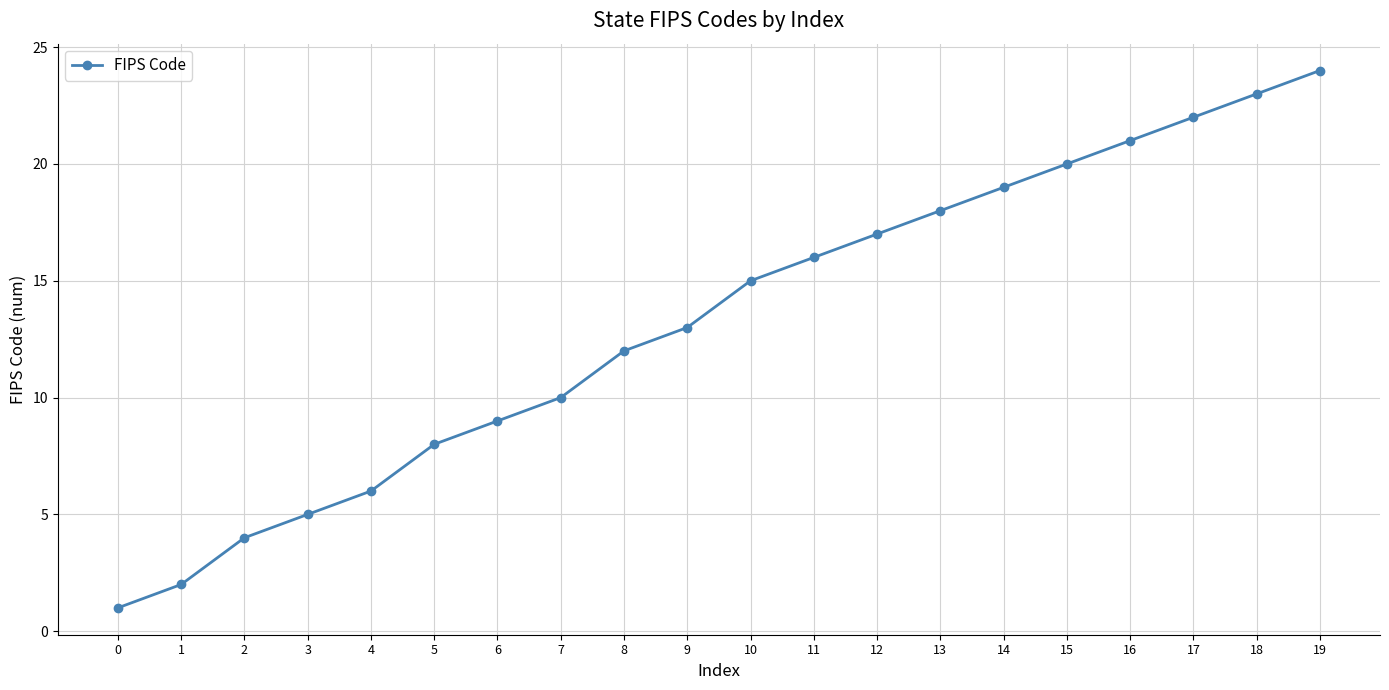

Which category has the highest value across all series?

19